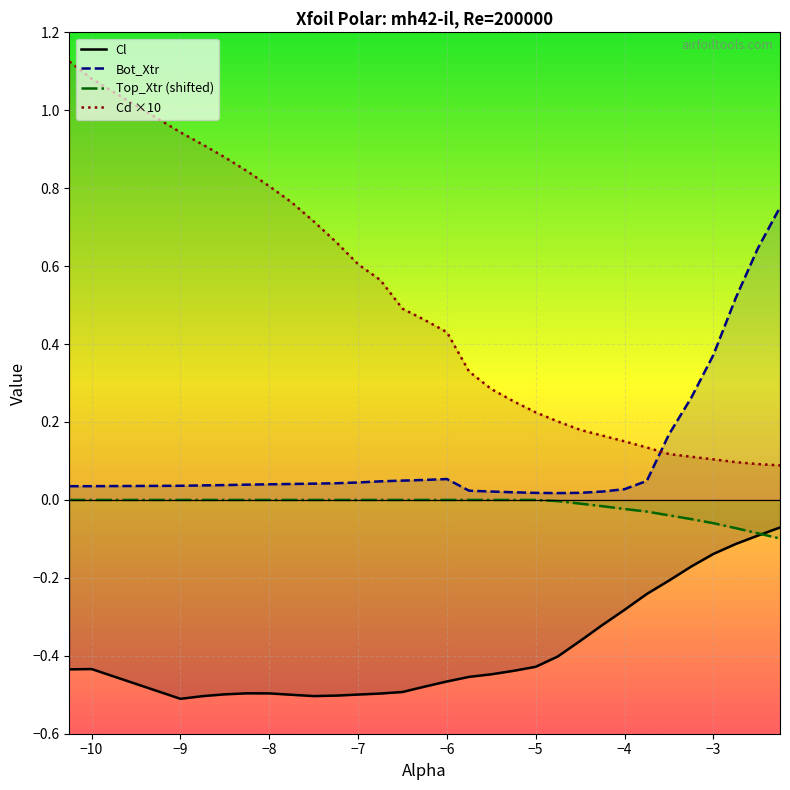

List the series in order of their overall mean, lowest first.

Cl, Top_Xtr (shifted), Bot_Xtr, Cd ×10